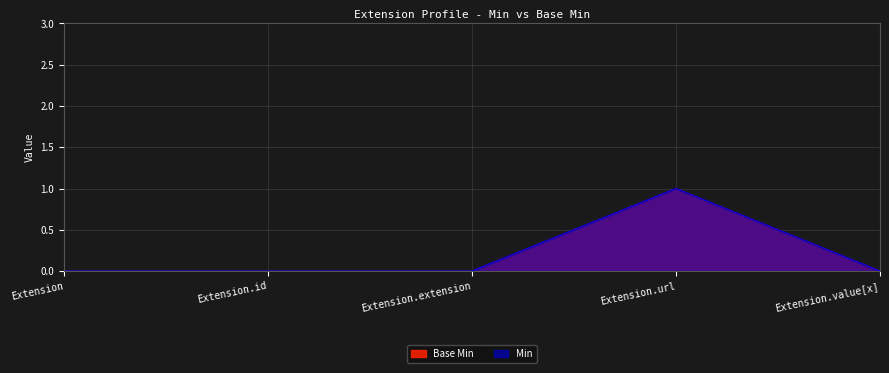

Rank the series at Extension.id from highest to lowest value.

Base Min, Min